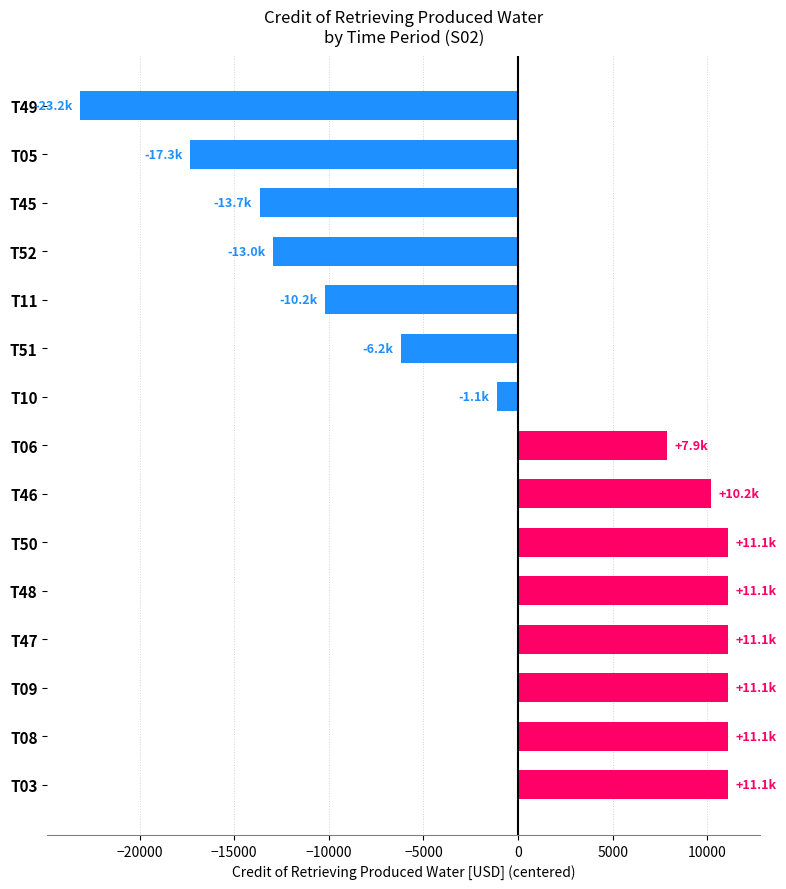

What is the sum of the values at T10 and T51?

-7308.1